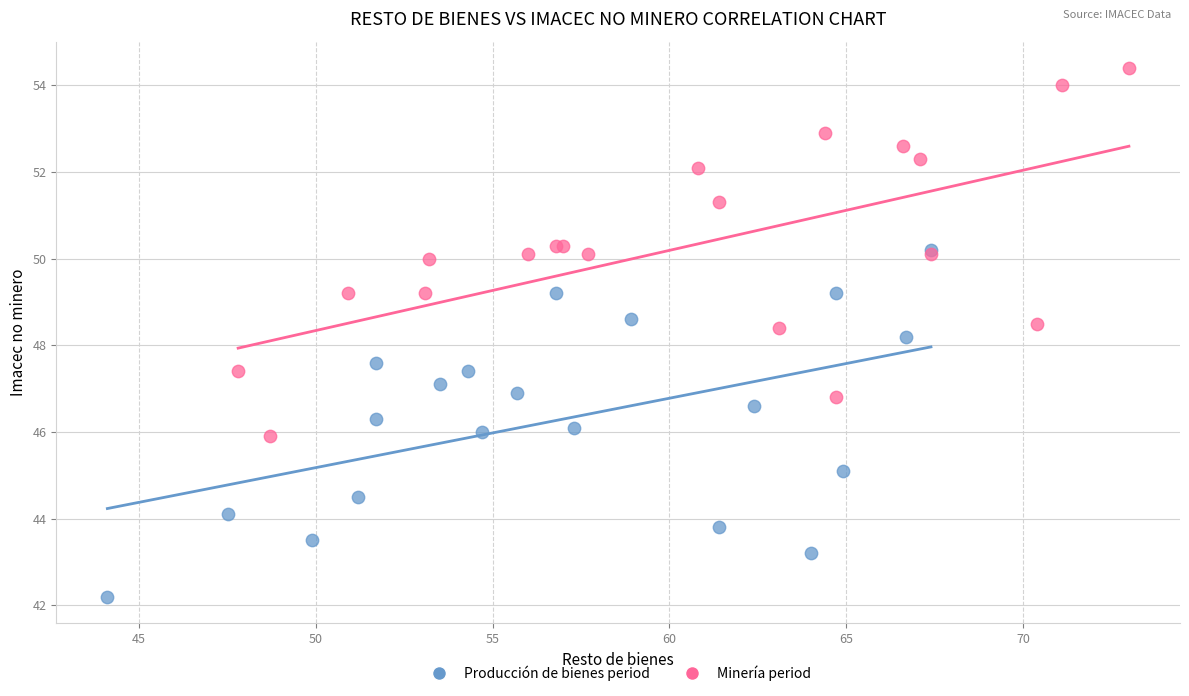

Which series has the largest Y range (max minus min)?

Minería period